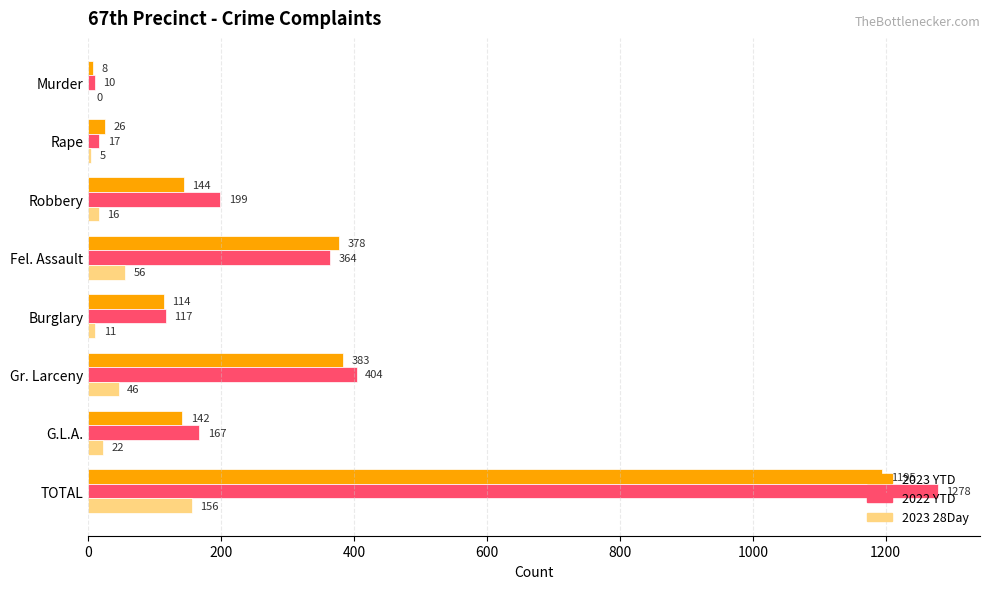

What is the sum of all 2023 28Day values?

312